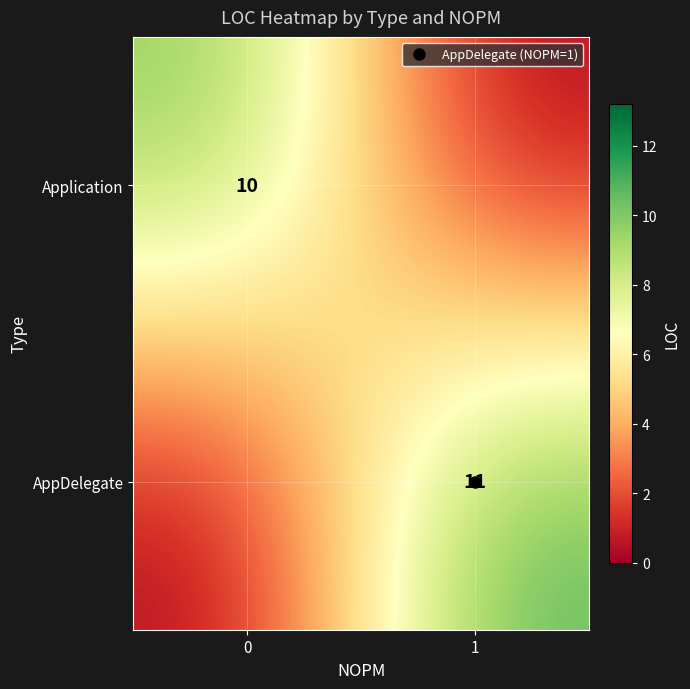

Which series has the largest range (max minus min)?

AppDelegate